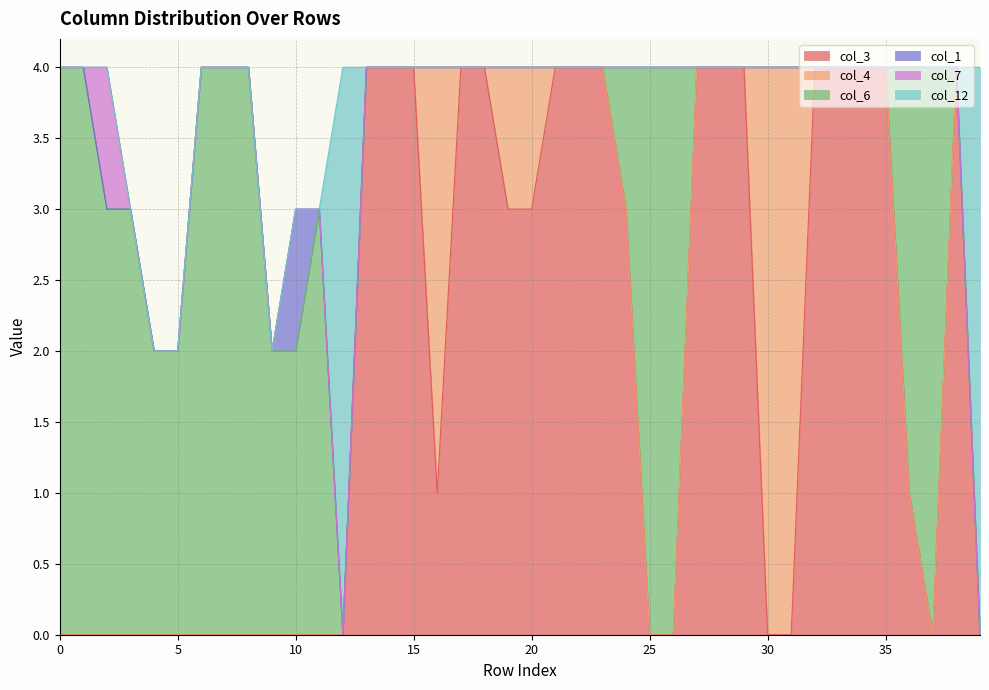

Where is the first local minimum for col_3?

16